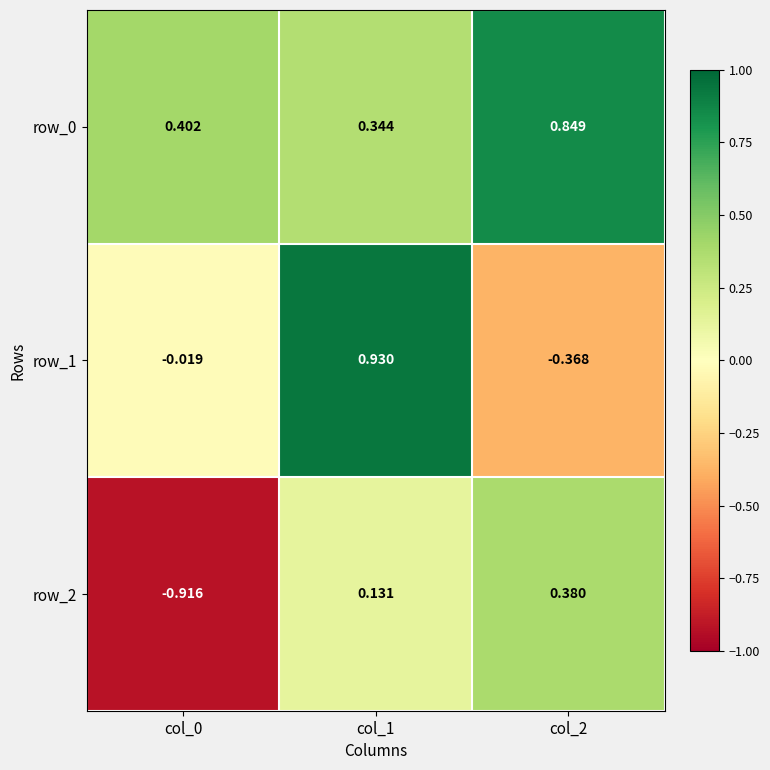

At which category is the sum across all series the highest?

col_1